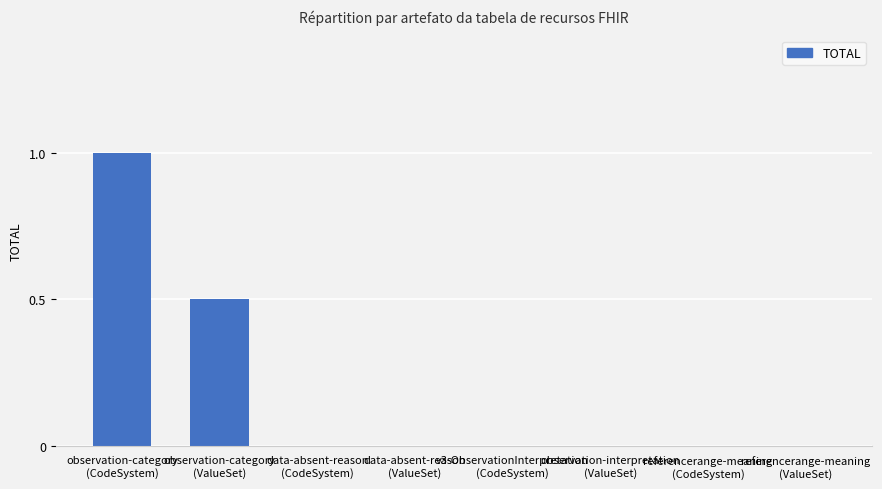

What is the sum of all values?

1.5